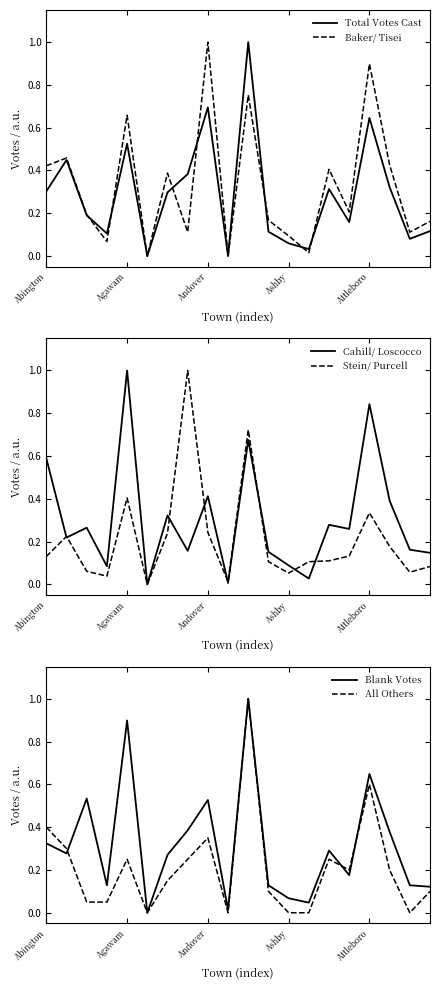

Where do Baker/ Tisei and Stein/ Purcell first cross each other?

6 and 7